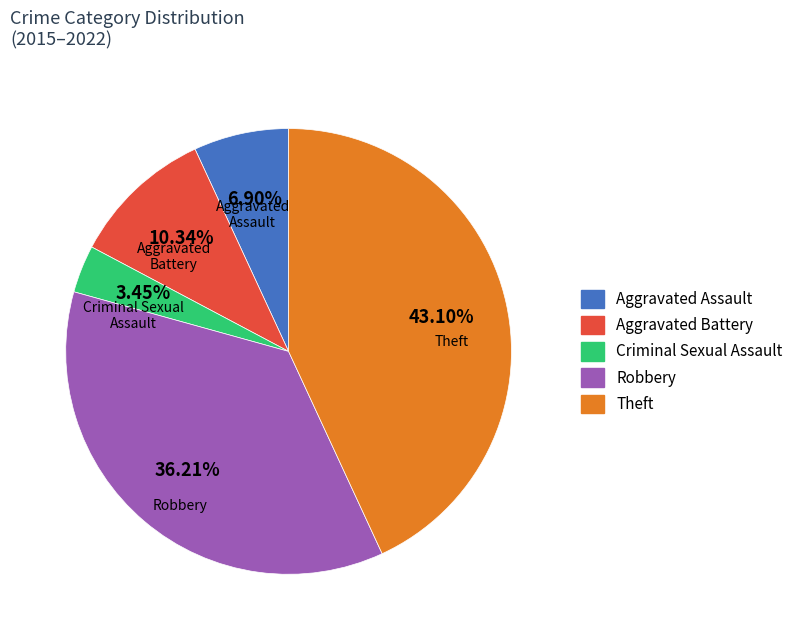

Combined, do Theft and Criminal Sexual Assault account for over 50%?

No